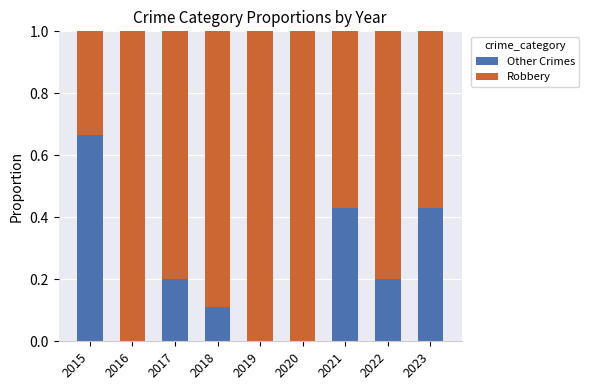

What is the sum of all Other Crimes values?

2.0